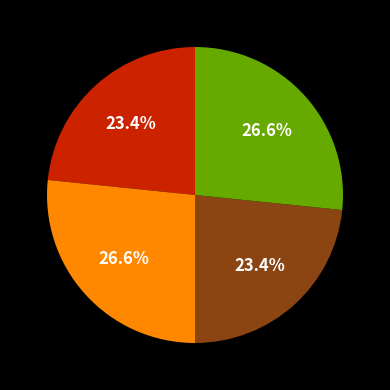

Does any single category account for the majority?

No